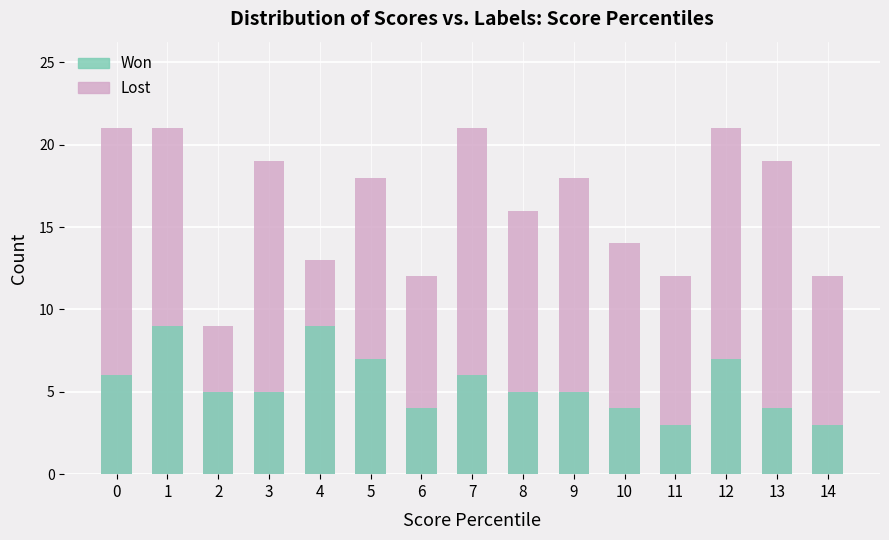

Are the bars horizontal?

No